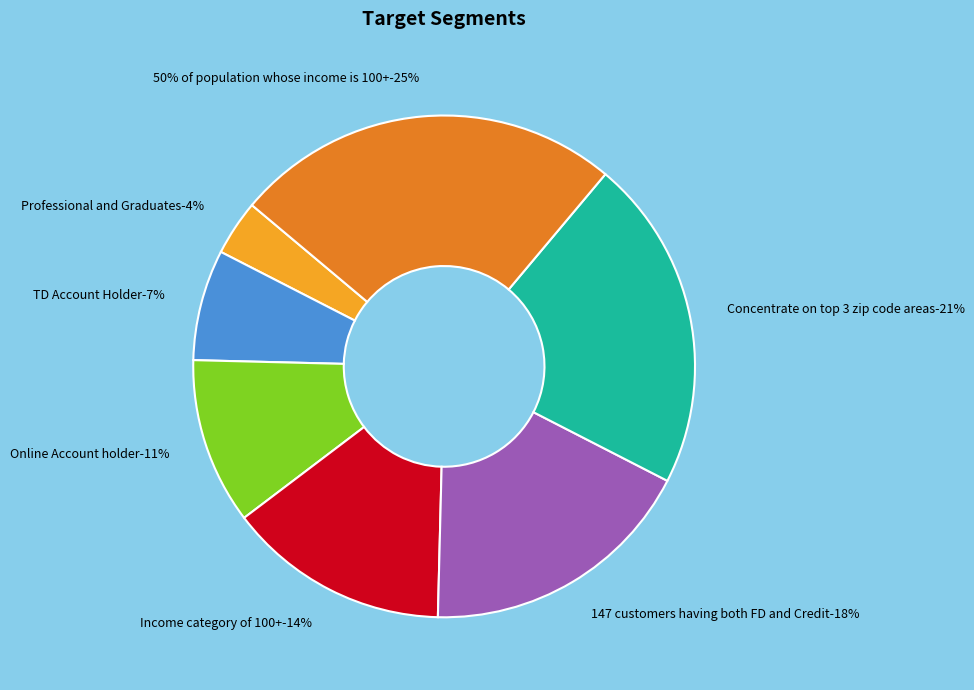

Rank the categories by value from highest to lowest.

50% of population whose income is 100+, Concentrate on top 3 zip code areas, 147 customers having both FD and Credit, Income category of 100+, Online Account holder, TD Account Holder, Professional and Graduates